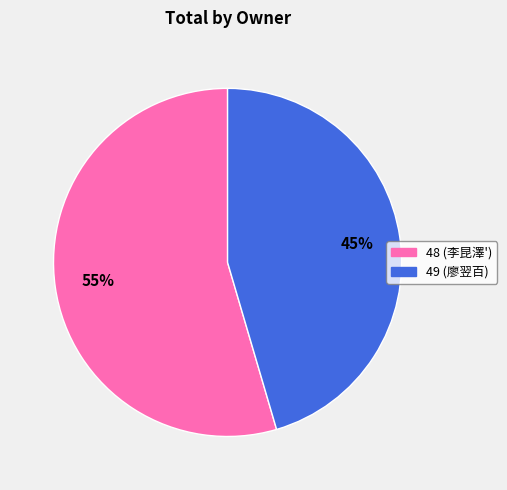

To the nearest percent, what percentage of the pie is 48?

55%